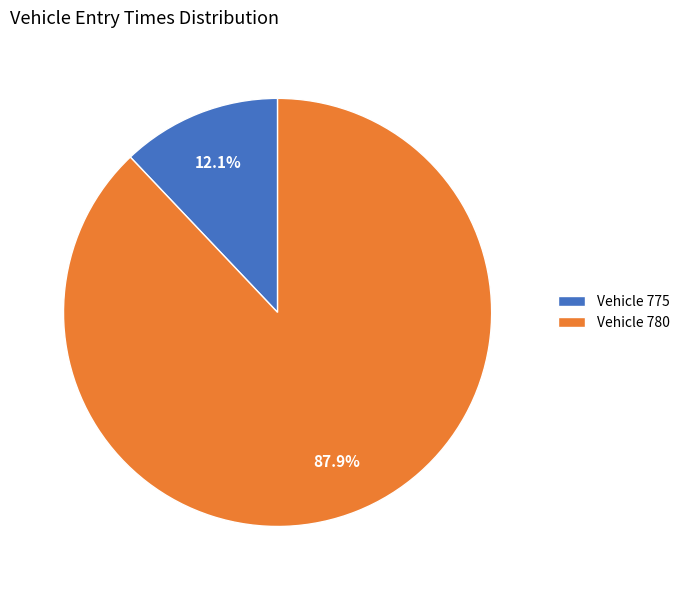

Is the sum of Vehicle 775 and Vehicle 780 greater than half?

Yes